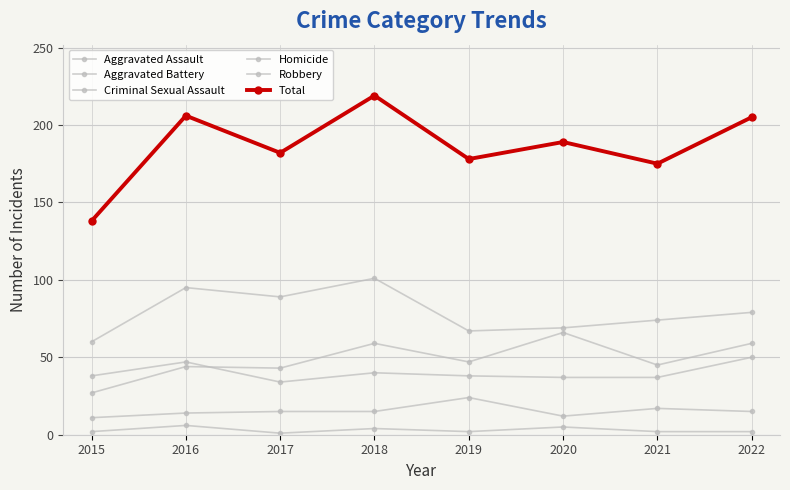

Reading left to right, transcribe all the data shown in this chart.

Aggravated Assault: 27	44	43	59	47	66	45	59
Aggravated Battery: 38	47	34	40	38	37	37	50
Criminal Sexual Assault: 11	14	15	15	24	12	17	15
Homicide: 2	6	1	4	2	5	2	2
Robbery: 60	95	89	101	67	69	74	79
Total: 138	206	182	219	178	189	175	205